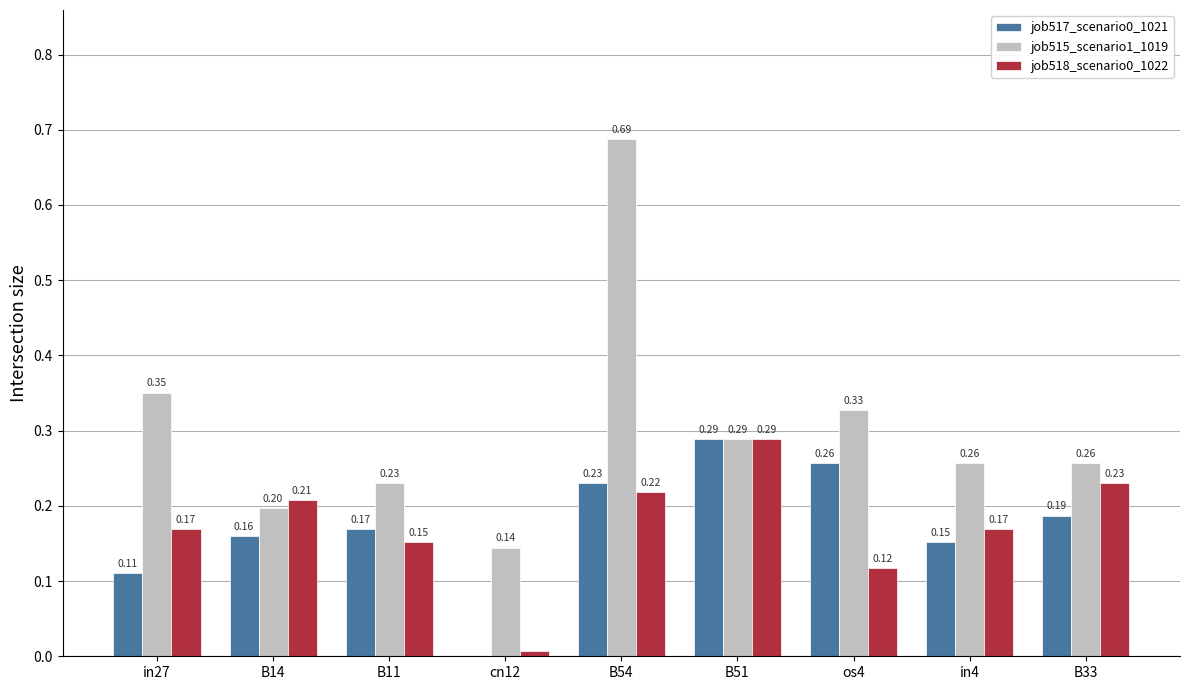

What is the total value across all series at in27?

0.6